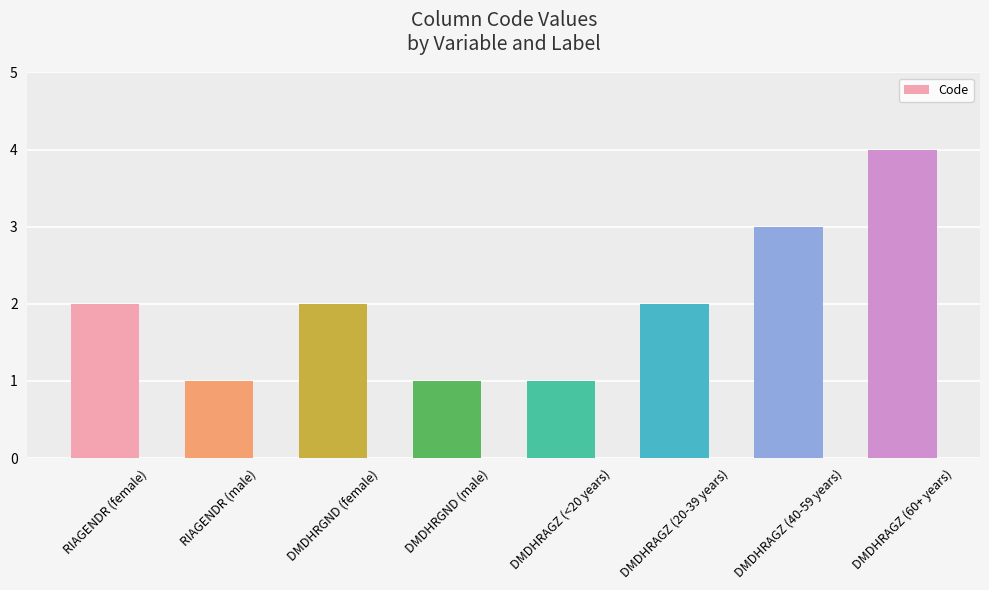

True or false: the data shows 4 at DMDHRAGZ (60+ years).

True